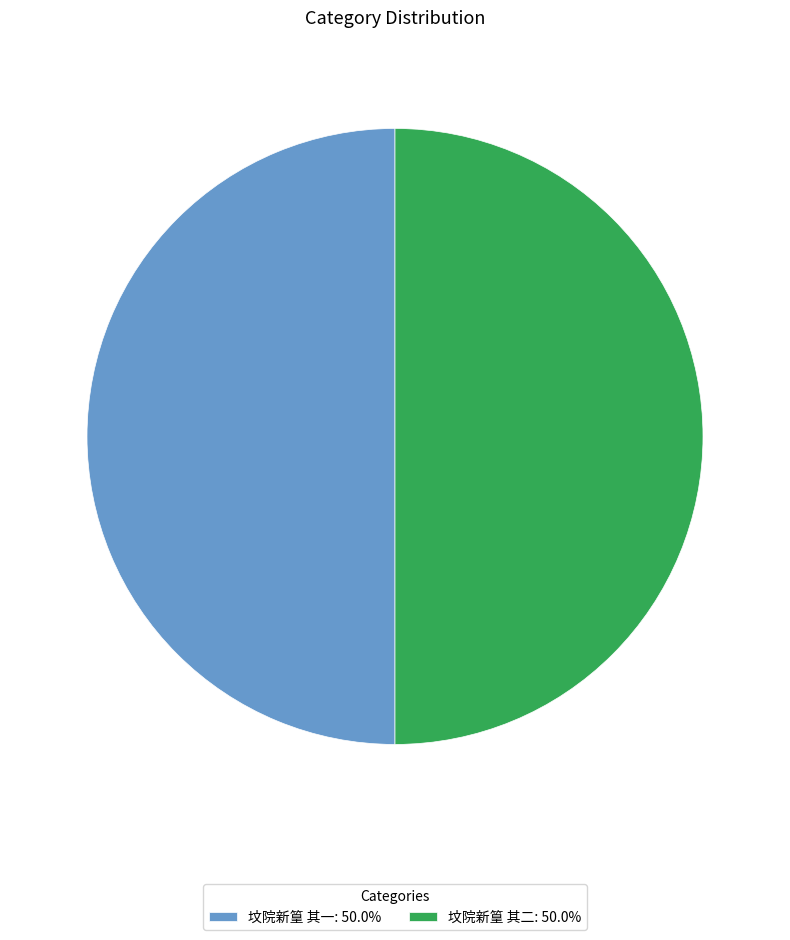

How many segments does this pie chart have?

2